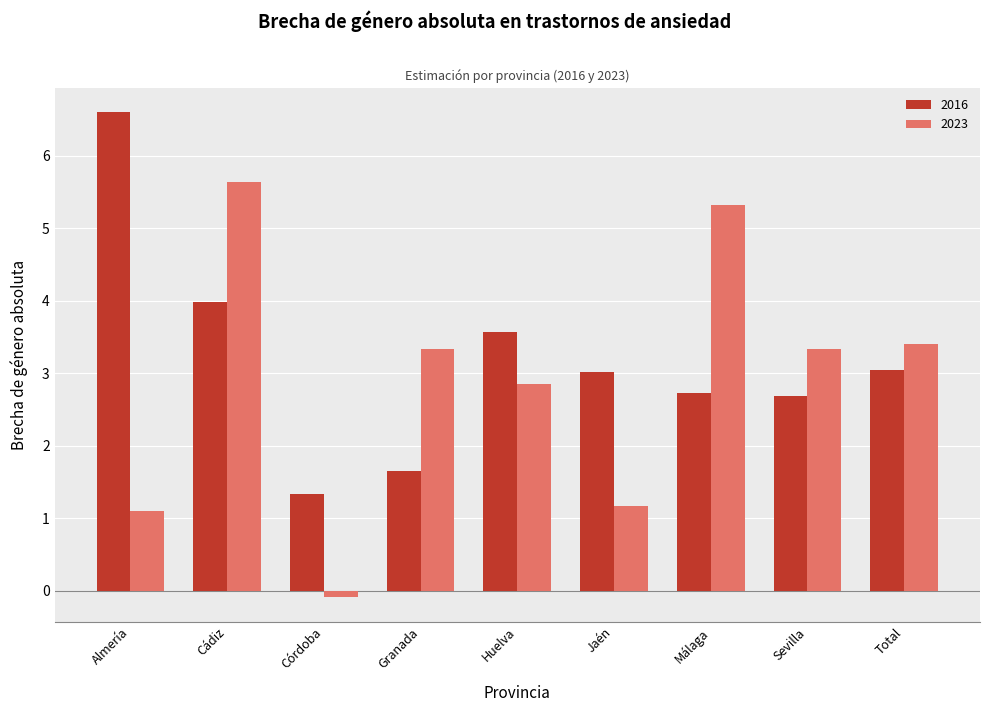

At Jaén, list the series in order from largest to smallest.

2016, 2023